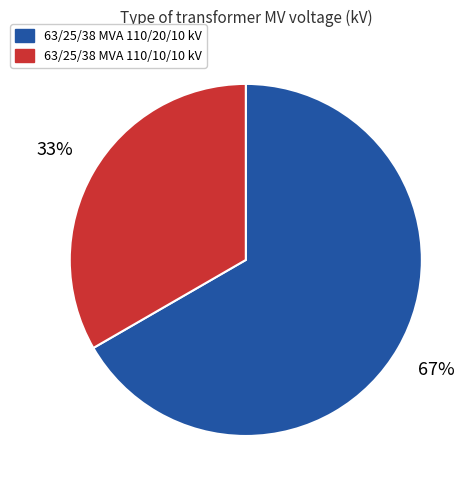

Which category has the biggest portion of the pie?

63/25/38 MVA 110/20/10 kV